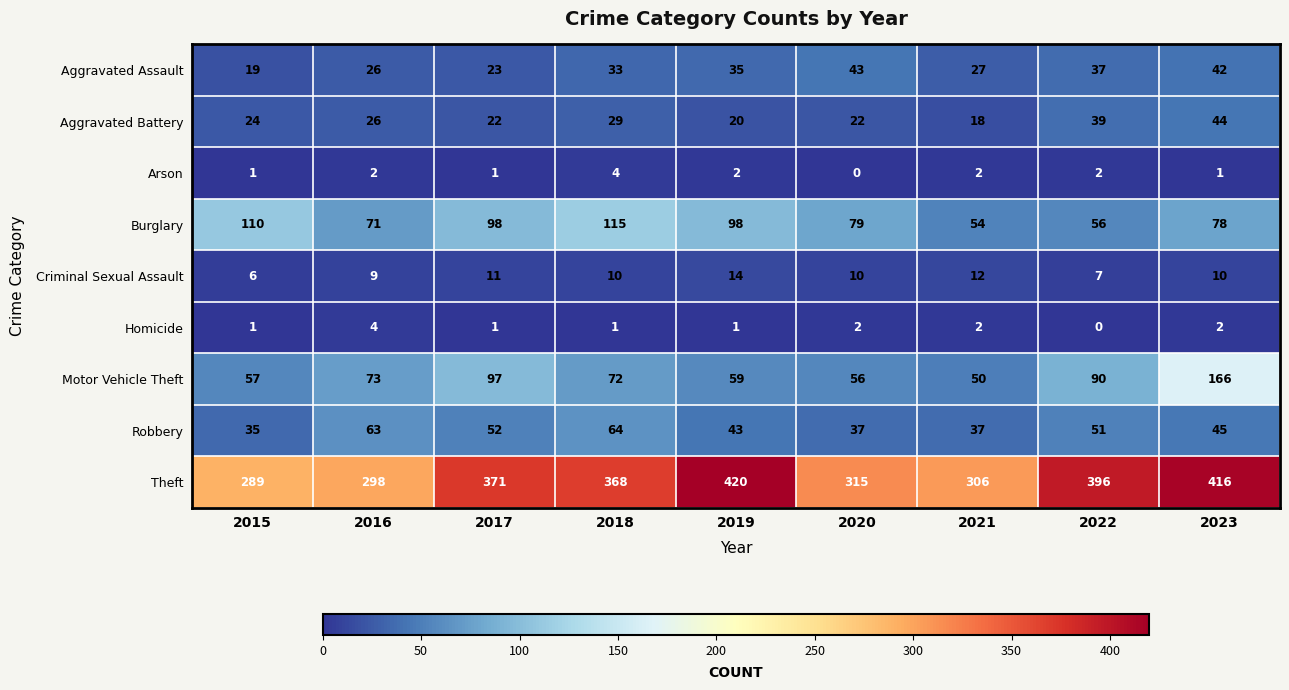

How many series are shown in this chart?

9